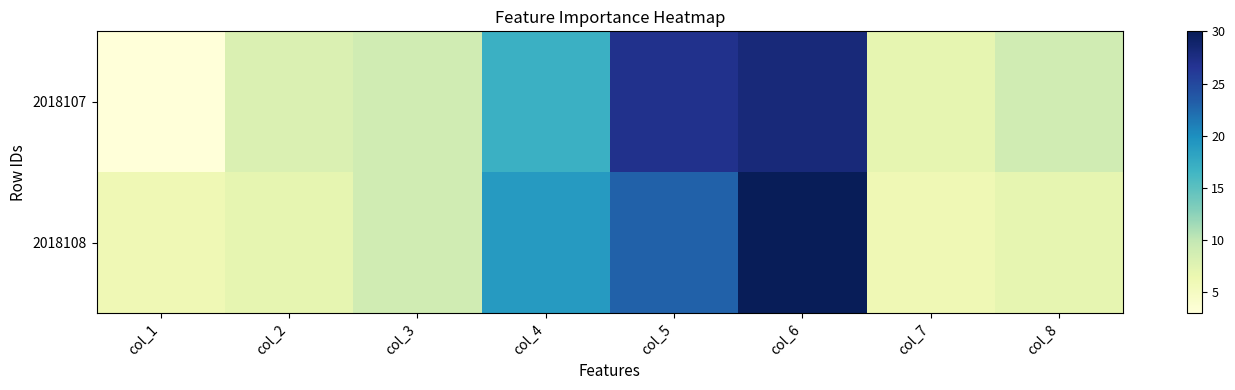

What is the smallest value displayed?

3